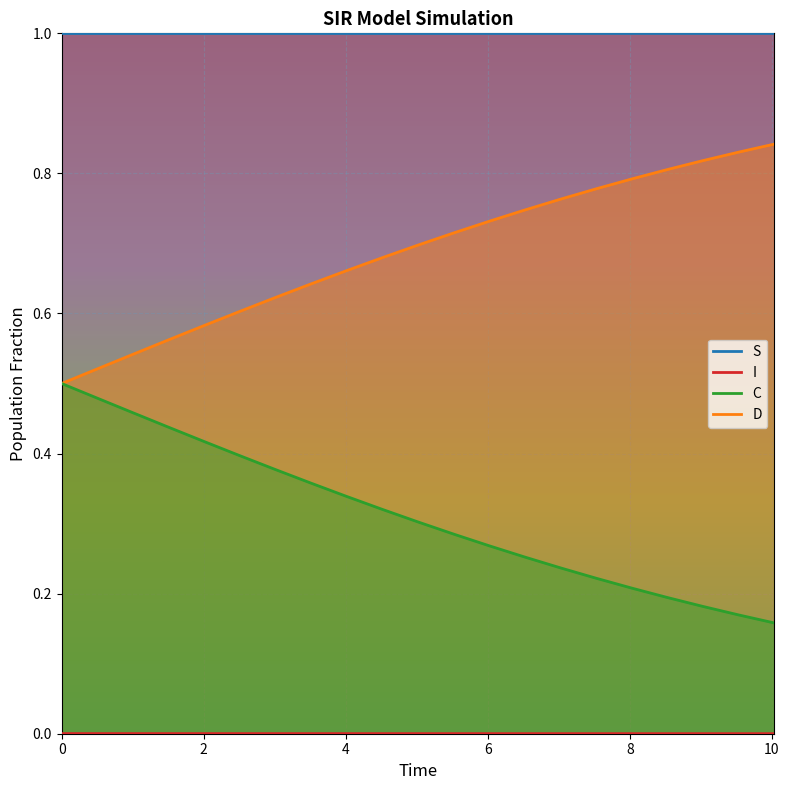

What is the label of the 2nd point from the left?

0.5016722408026756